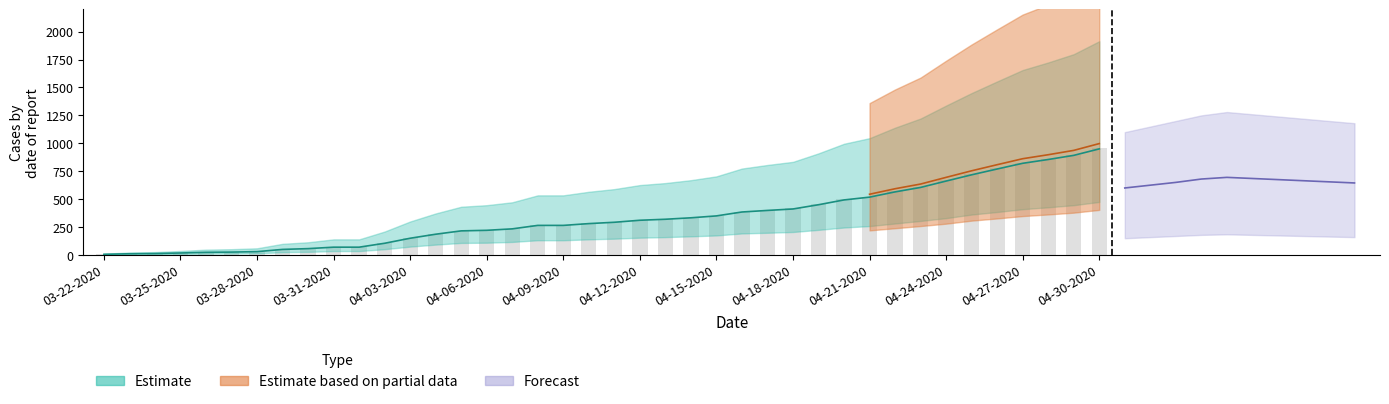

What position from the left is 03-26-2020?

5